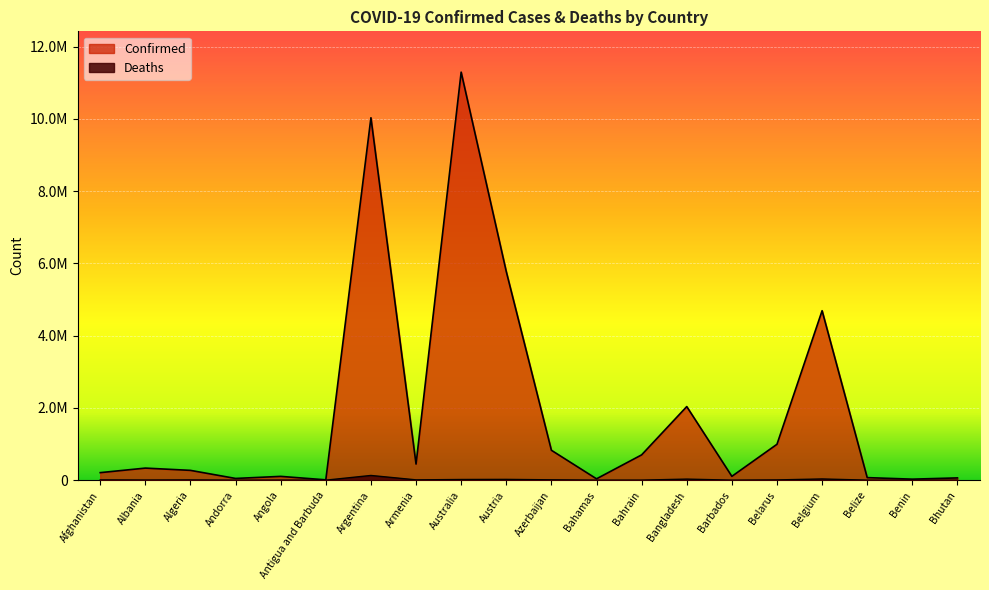

Between Belgium and Argentina, which is larger?

Argentina